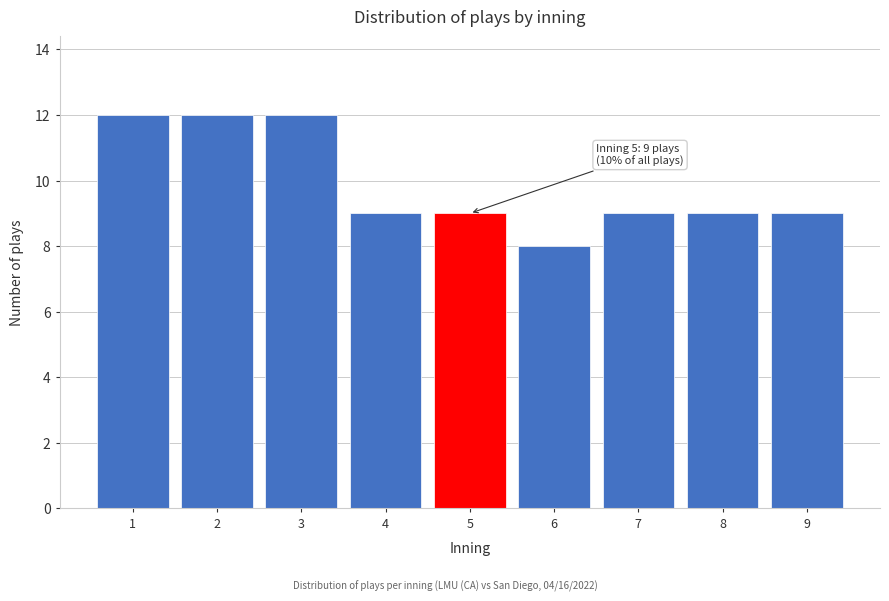

Reading left to right, list all the values displayed in this chart.

12	12	12	9	9	8	9	9	9